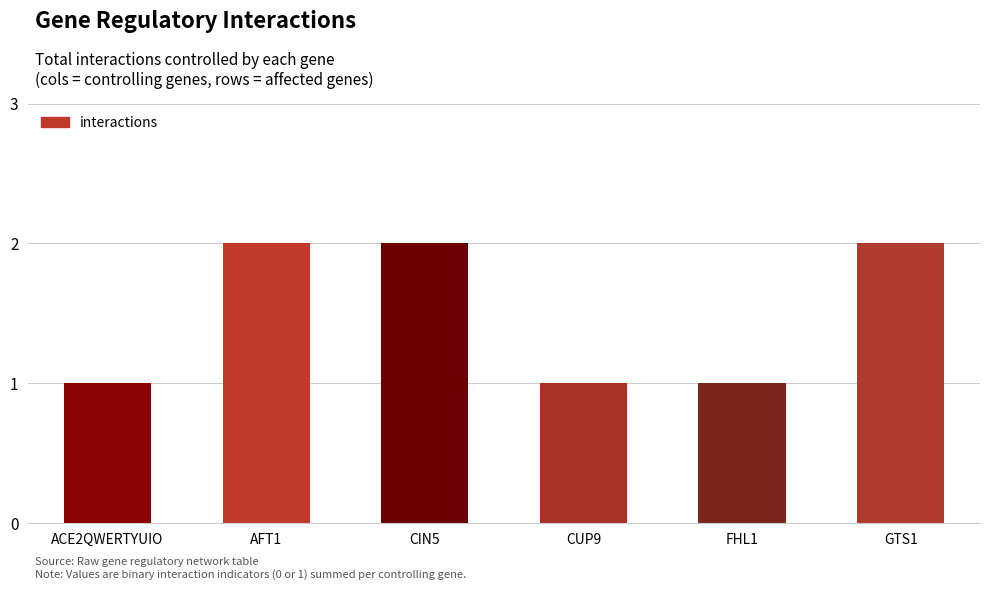

What is the difference between the second highest and second lowest values?

1